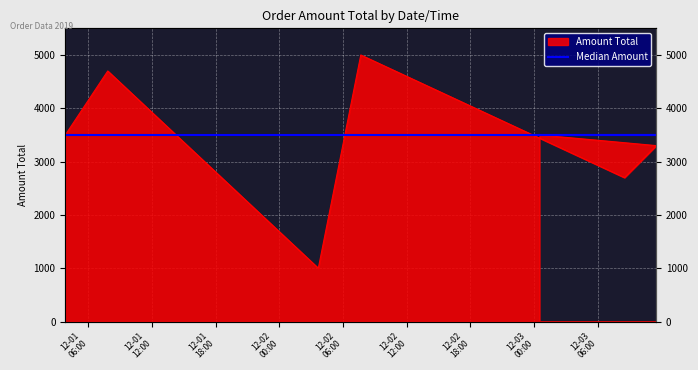

Between 2019-12-01 05:50 and 2019-12-02 06:40, which is larger?

2019-12-01 05:50